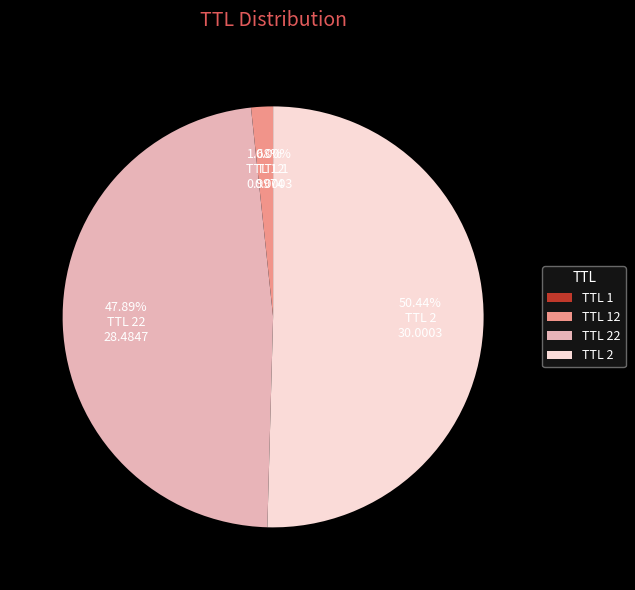

What is the majority slice?

TTL 2